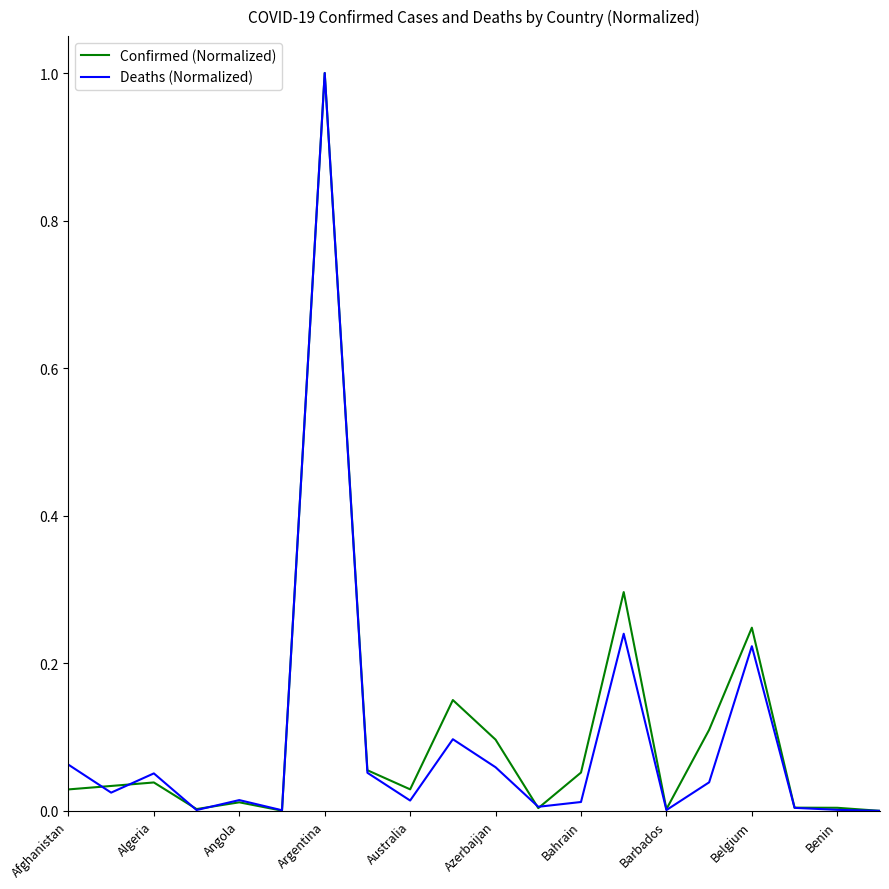

What are all the series names shown in the legend?

Confirmed (Normalized), Deaths (Normalized)